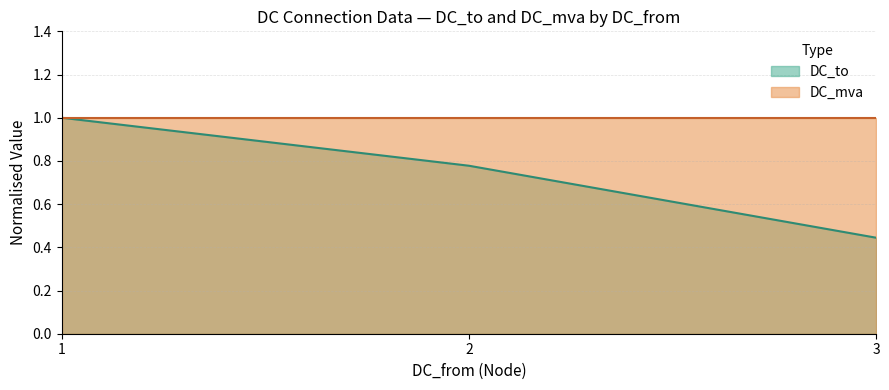

The chart shows a value of 0.6 at 1. True or false?

False